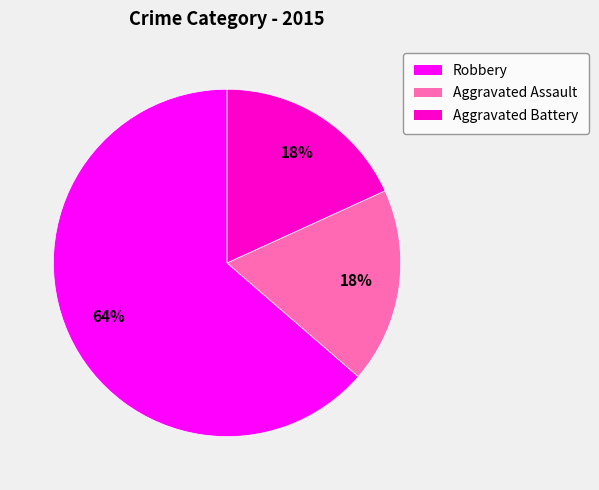

Is the sum of Robbery and Aggravated Battery greater than half?

Yes